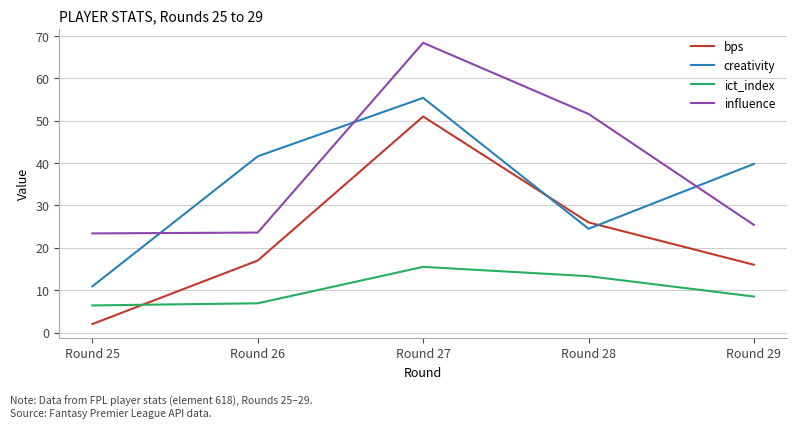

What is the greatest value displayed?

68.4